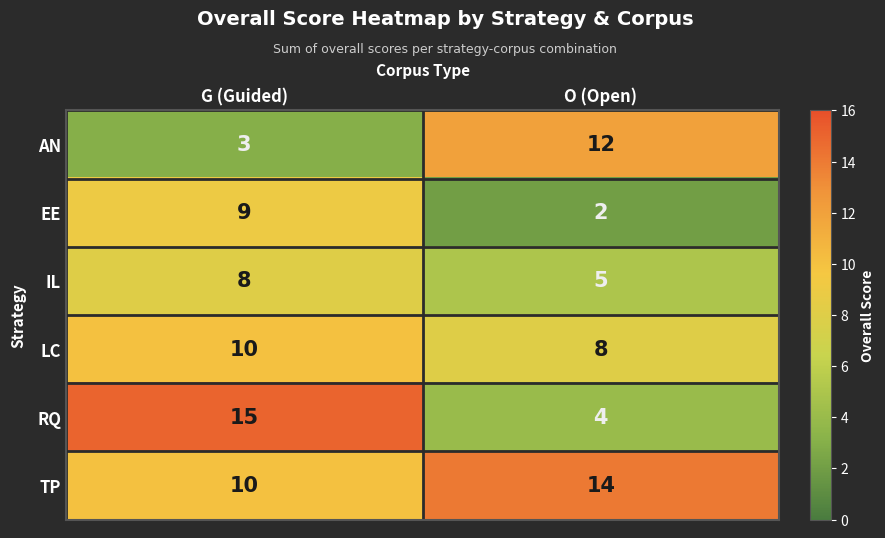

Reading right to left, list all the values displayed in this chart.

AN: O (Open)=12	G (Guided)=3
EE: O (Open)=2	G (Guided)=9
IL: O (Open)=5	G (Guided)=8
LC: O (Open)=8	G (Guided)=10
RQ: O (Open)=4	G (Guided)=15
TP: O (Open)=14	G (Guided)=10